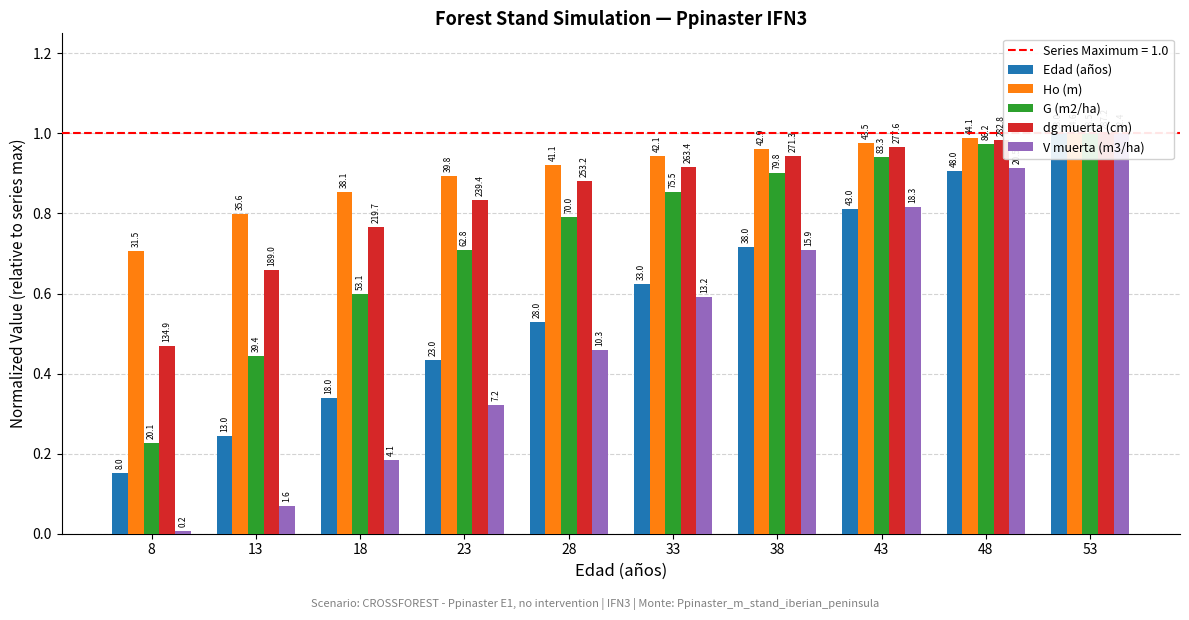

What is the sum of all Ho (m) values?

9.0